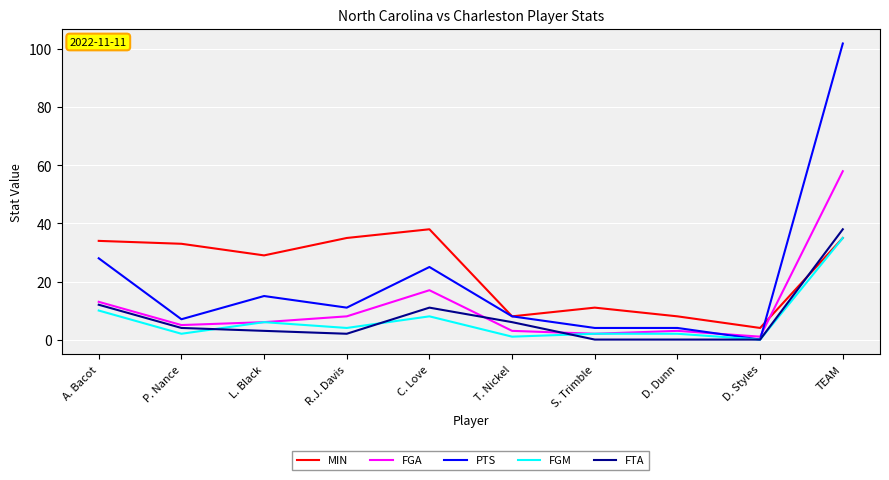

What position from the right is A. Bacot?

10